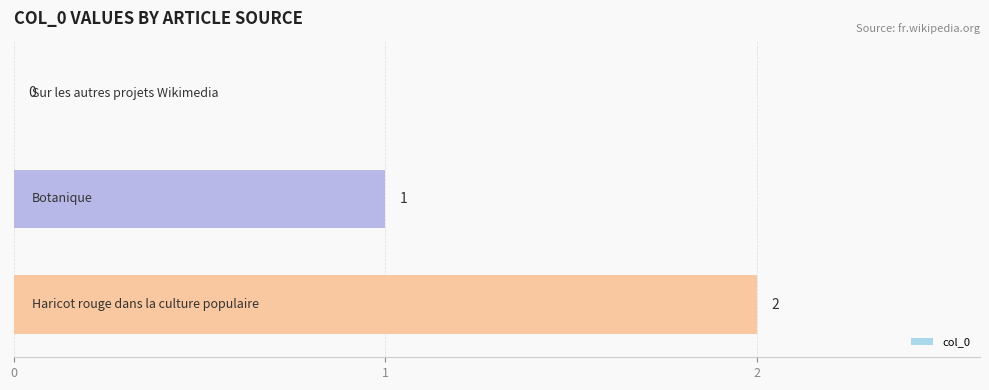

What is the sum of all values?

3